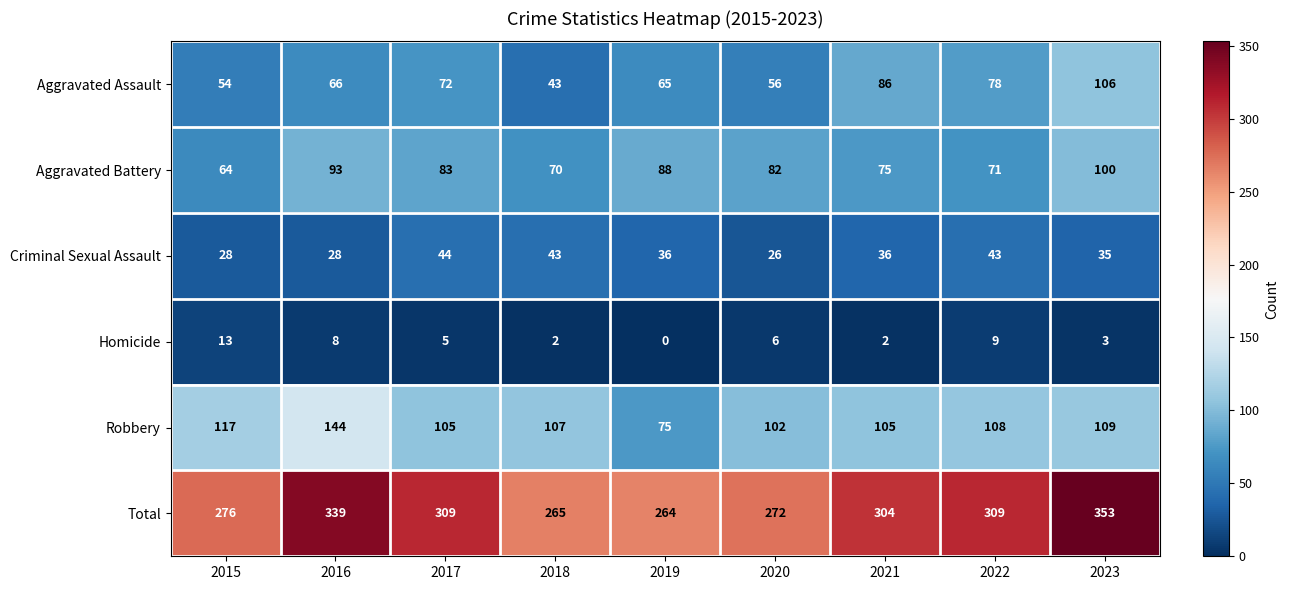

Which label corresponds to the smallest value in the chart?

2019